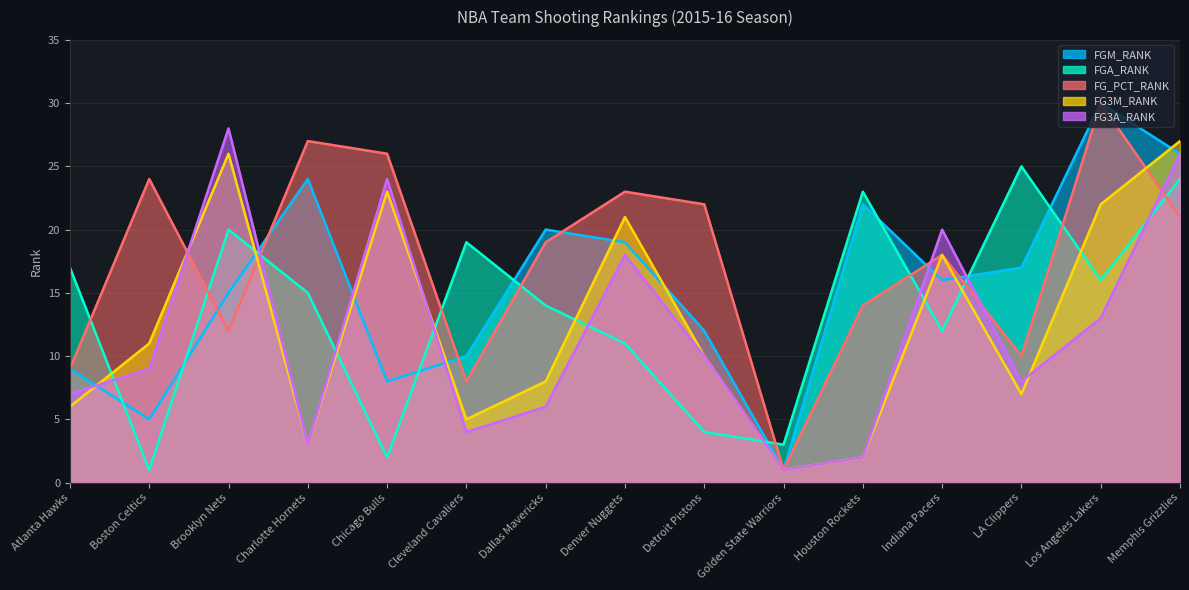

The value of FG_PCT_RANK at Cleveland Cavaliers is 11. True or false?

False